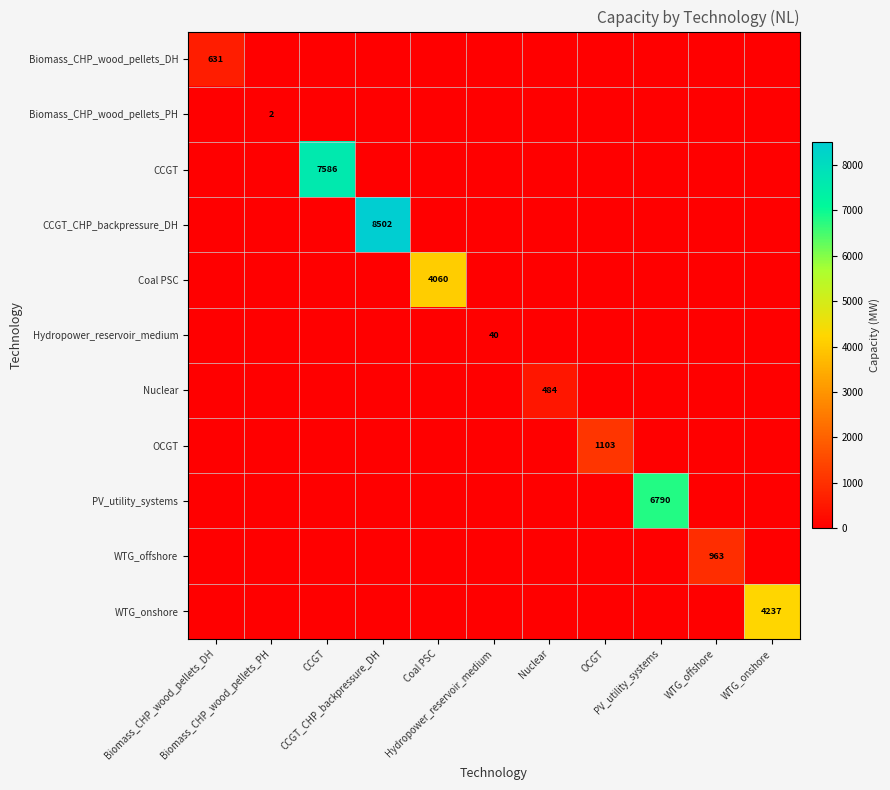

Rank the series by their maximum value, from highest to lowest.

CCGT_CHP_backpressure_DH, CCGT, PV_utility_systems, WTG_onshore, Coal PSC, OCGT, WTG_offshore, Biomass_CHP_wood_pellets_DH, Nuclear, Hydropower_reservoir_medium, Biomass_CHP_wood_pellets_PH